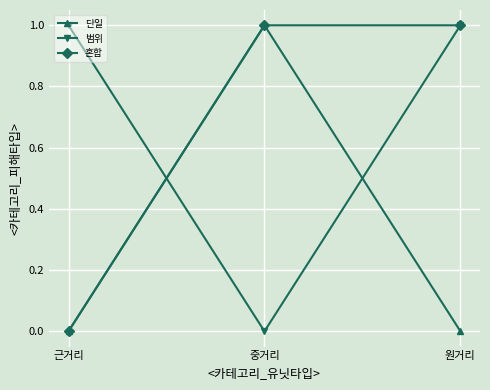

What position from the left is 중거리?

2